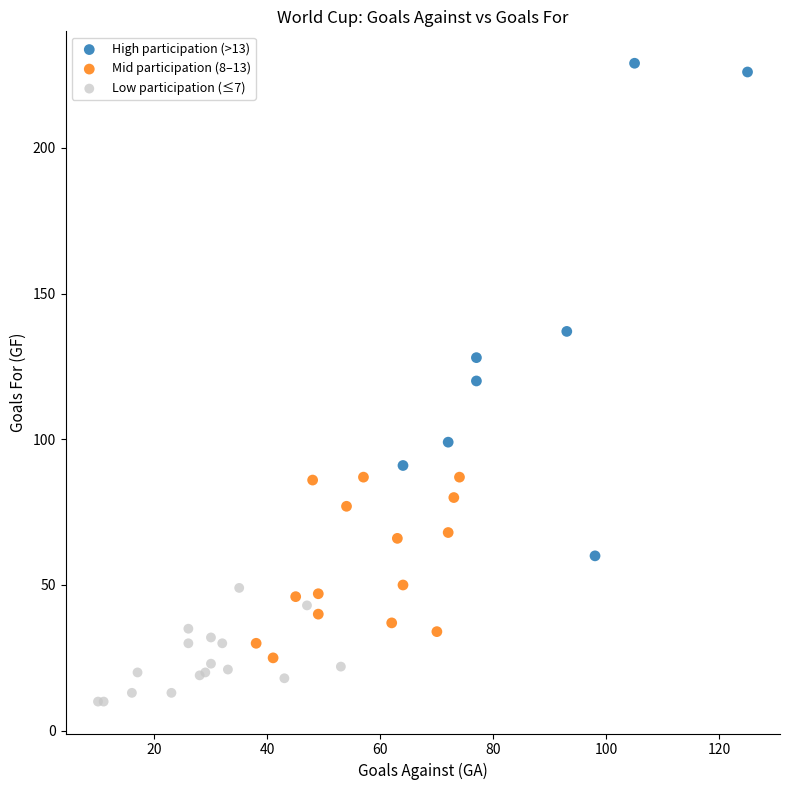

Which series reaches the maximum Y coordinate?

High participation (>13)